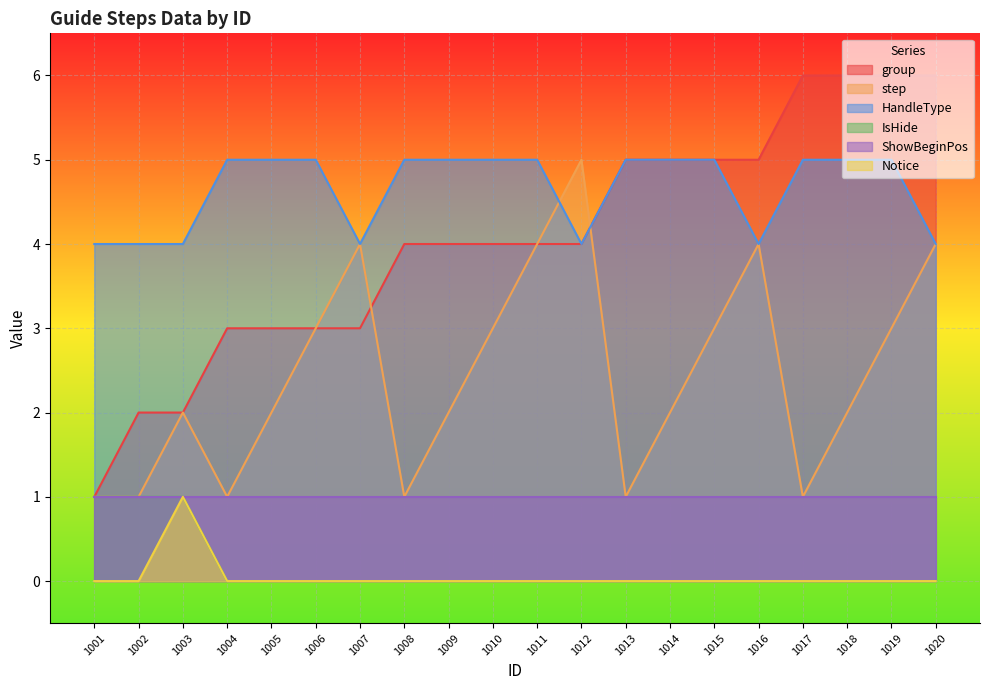

How many lines are shown in the chart?

6